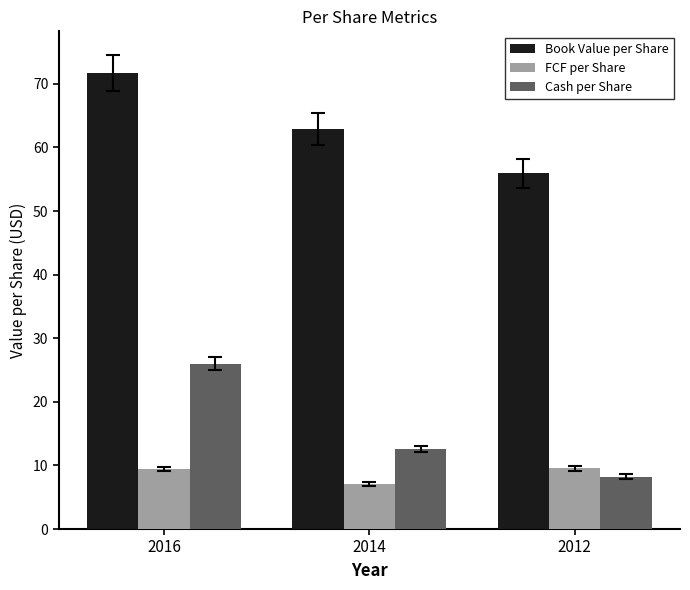

Rank the categories by Cash per Share value from lowest to highest.

2012, 2014, 2016